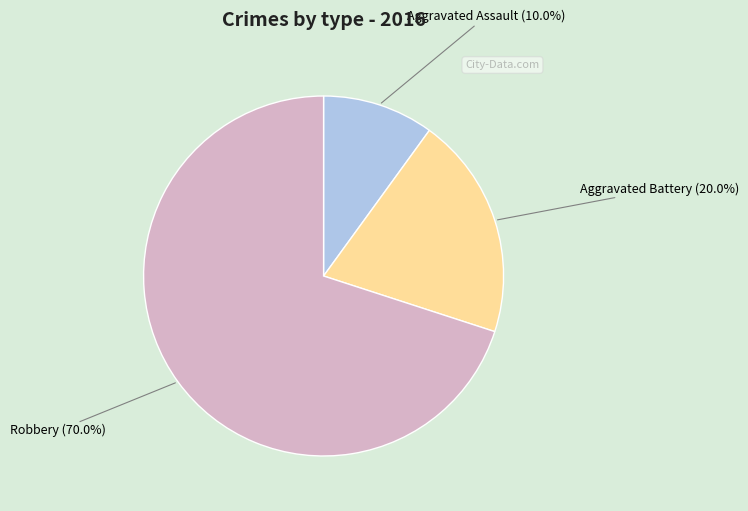

Is the sum of Aggravated Assault and Aggravated Battery greater than half?

No